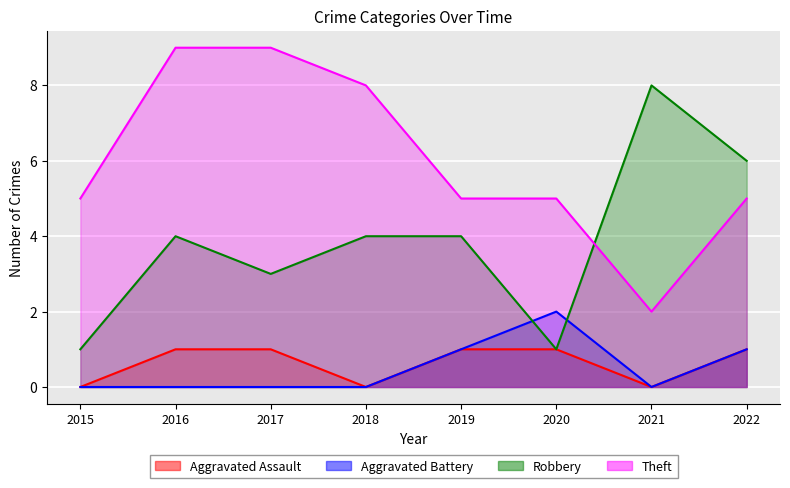

True or false: Aggravated Assault and Robbery cross at least once.

False